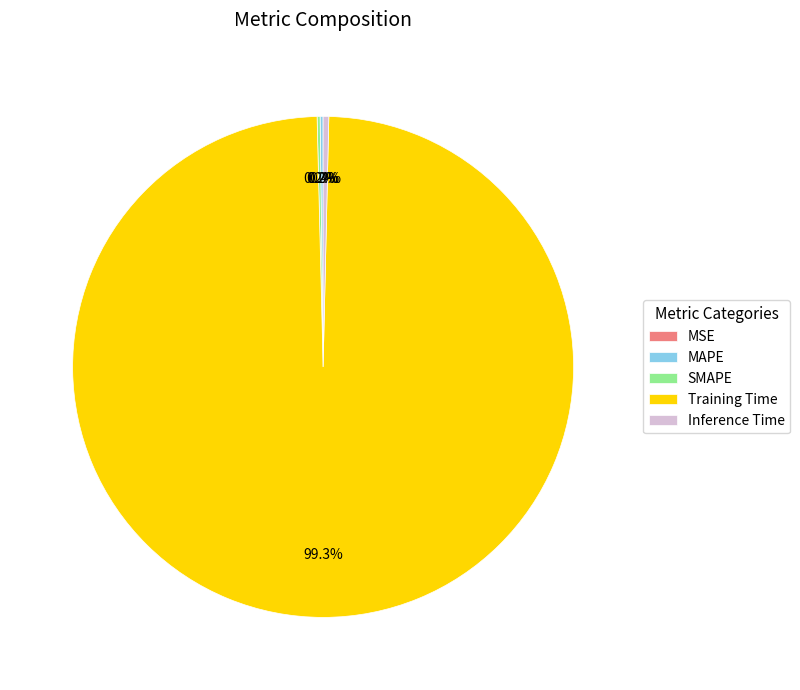

Which slice represents more than half of the pie?

Training Time